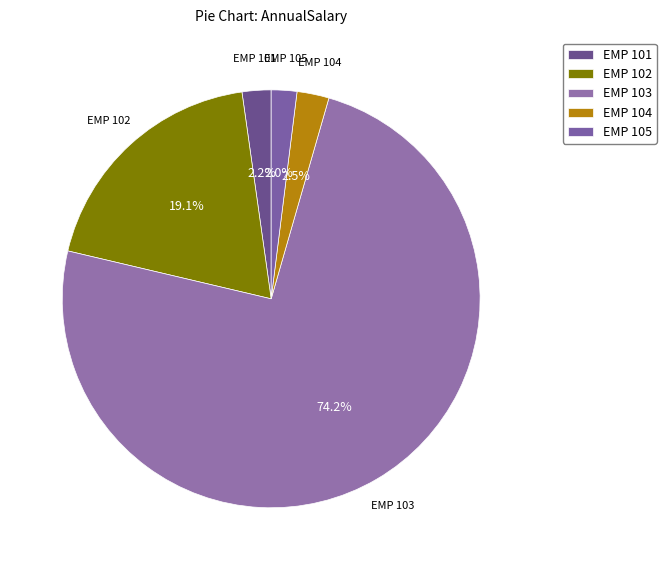

Do EMP 102 and EMP 105 together represent more than half of the pie?

No